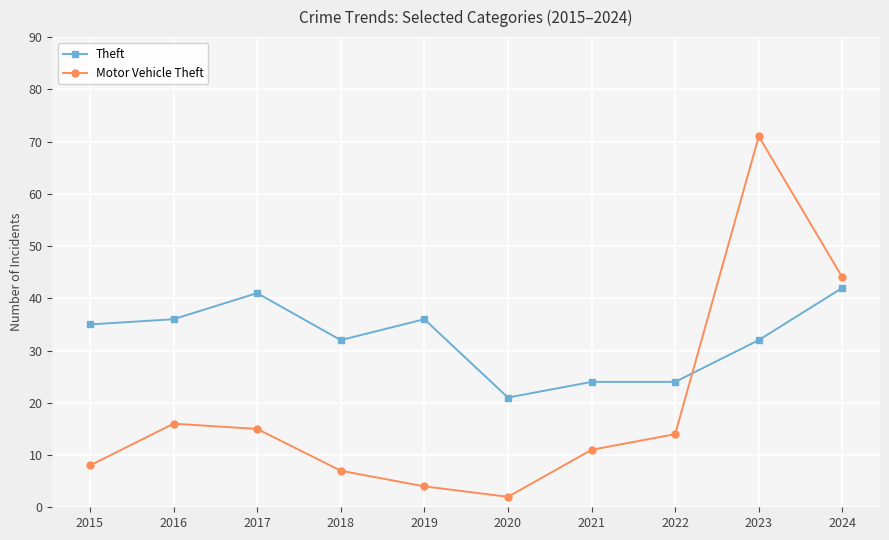

What is the minimum value for Motor Vehicle Theft?

2